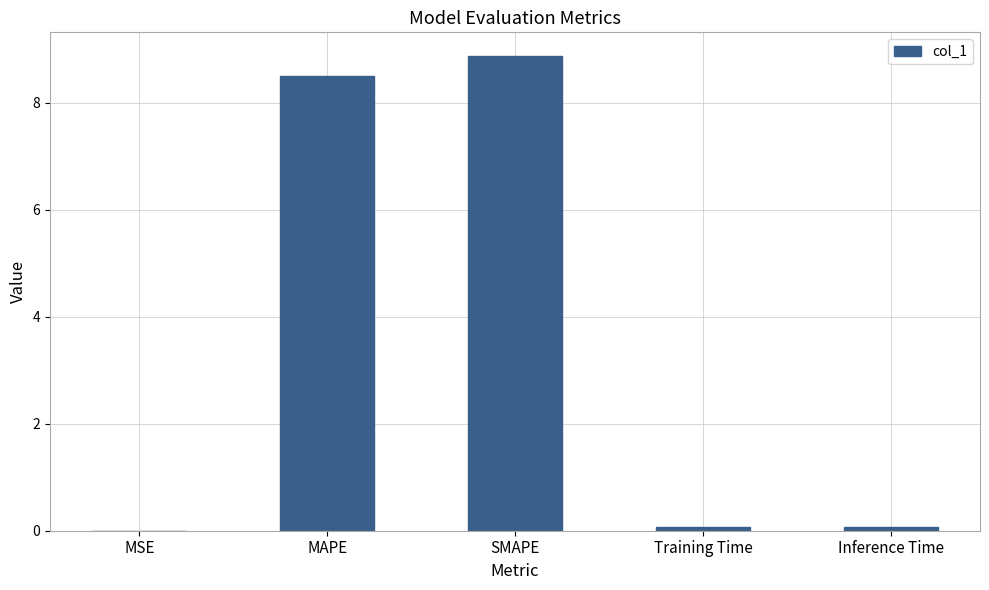

What is the sum of all values?

17.5